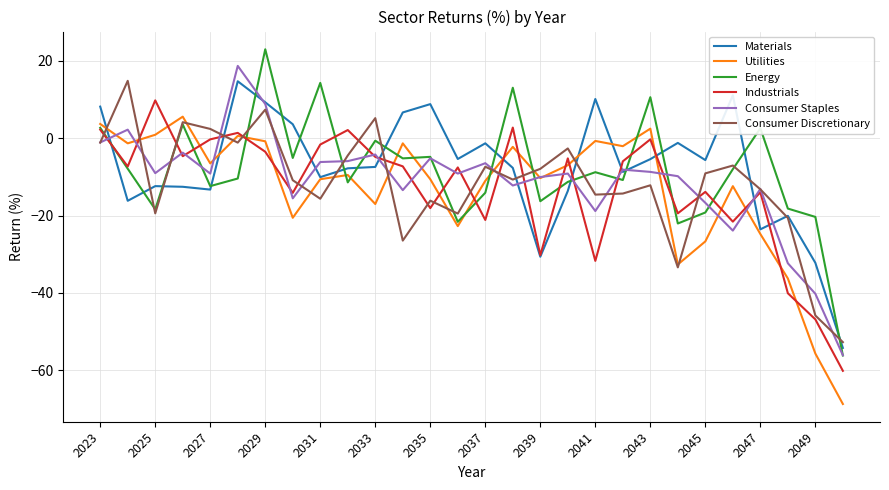

Which series has the widest spread of values?

Energy